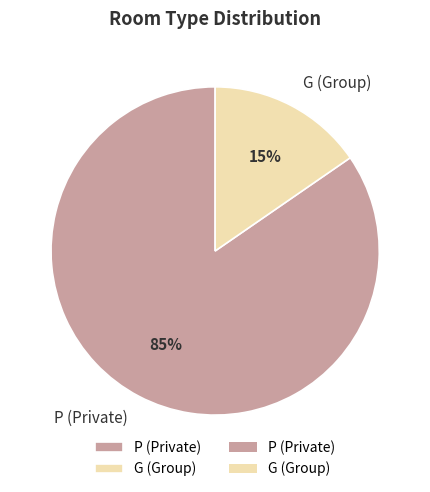

To the nearest percent, what is the average slice percentage?

50%